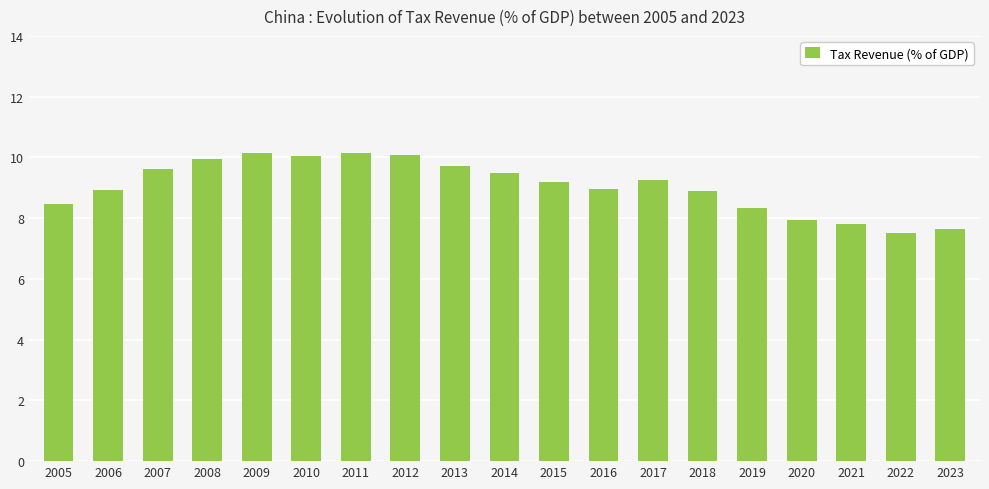

True or false: the data shows 7.9 at 2020.

True